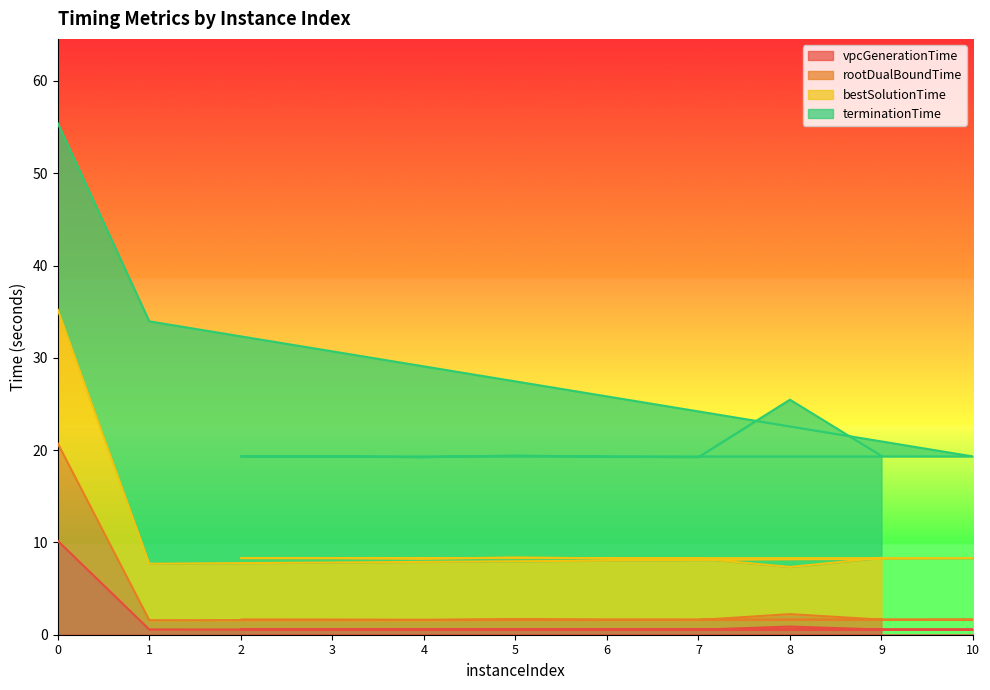

What is the highest value of the vpcGenerationTime series?

10.2